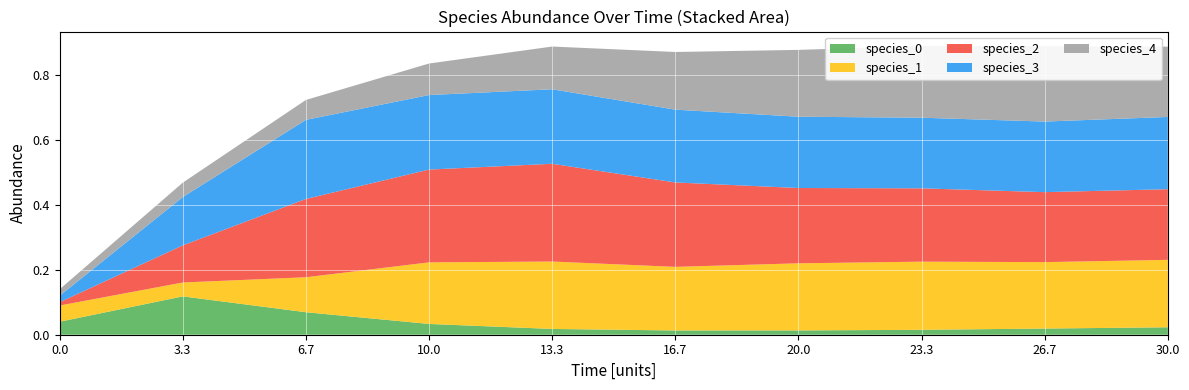

Reading left to right, list all the values displayed in this chart.

species_0: 0.0	0.1	0.1	0.0	0.0	0.0	0.0	0.0	0.0	0.0
species_1: 0.1	0.0	0.1	0.2	0.2	0.2	0.2	0.2	0.2	0.2
species_2: 0.0	0.1	0.2	0.3	0.3	0.3	0.2	0.2	0.2	0.2
species_3: 0.0	0.1	0.2	0.2	0.2	0.2	0.2	0.2	0.2	0.2
species_4: 0.0	0.0	0.1	0.1	0.1	0.2	0.2	0.2	0.2	0.2